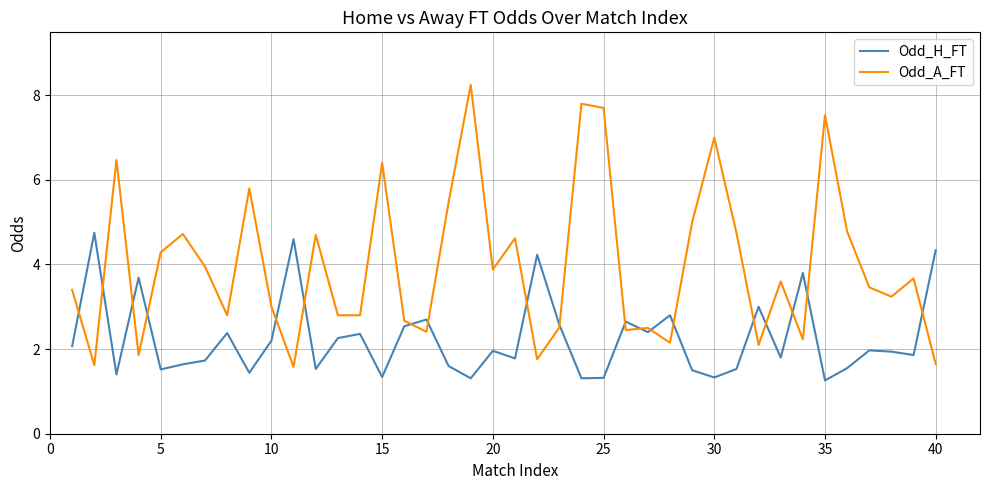

What is the difference between the second highest and second lowest values in the Odd_H_FT series?

3.3